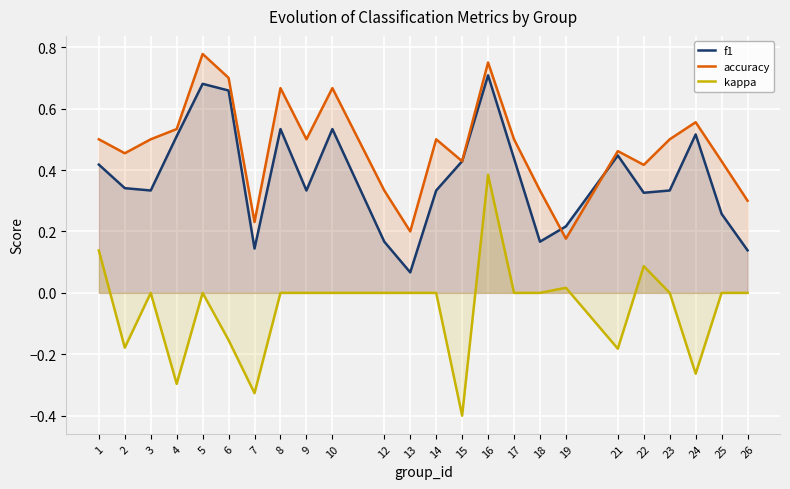

True or false: f1 has a value of 0.1 at 9.

False